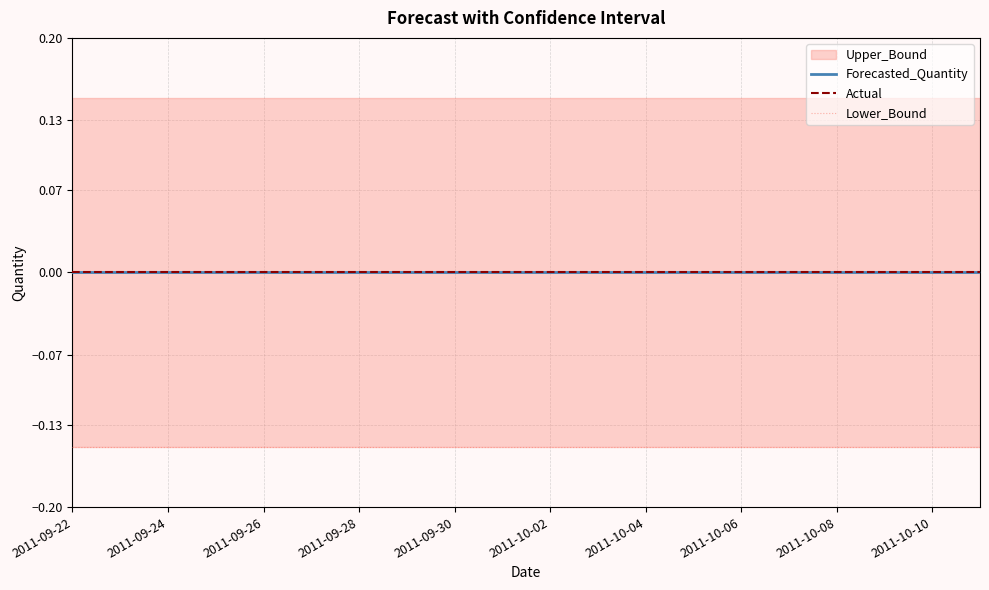

True or false: Lower_Bound and Forecasted_Quantity intersect in this chart.

False